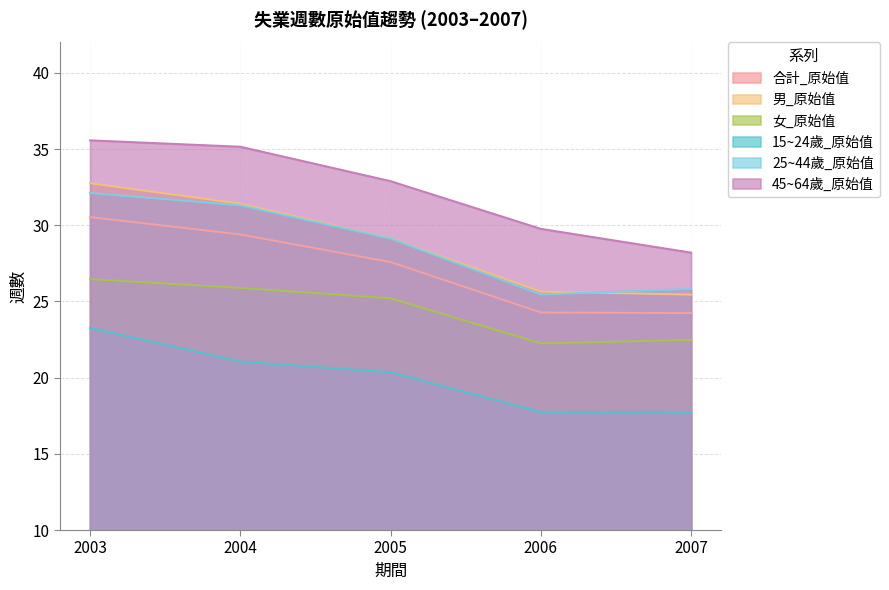

At how many categories does at least one series exceed 29?

4